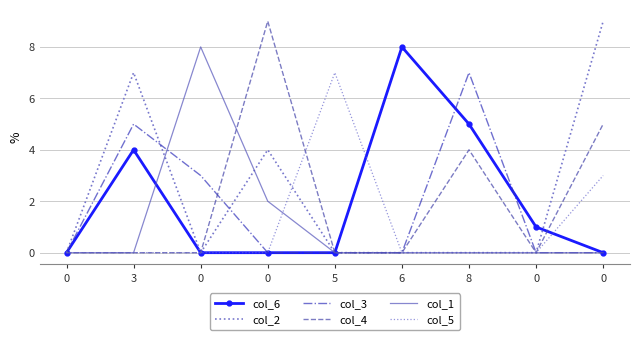

True or false: col_6 and col_2 cross at least once.

True